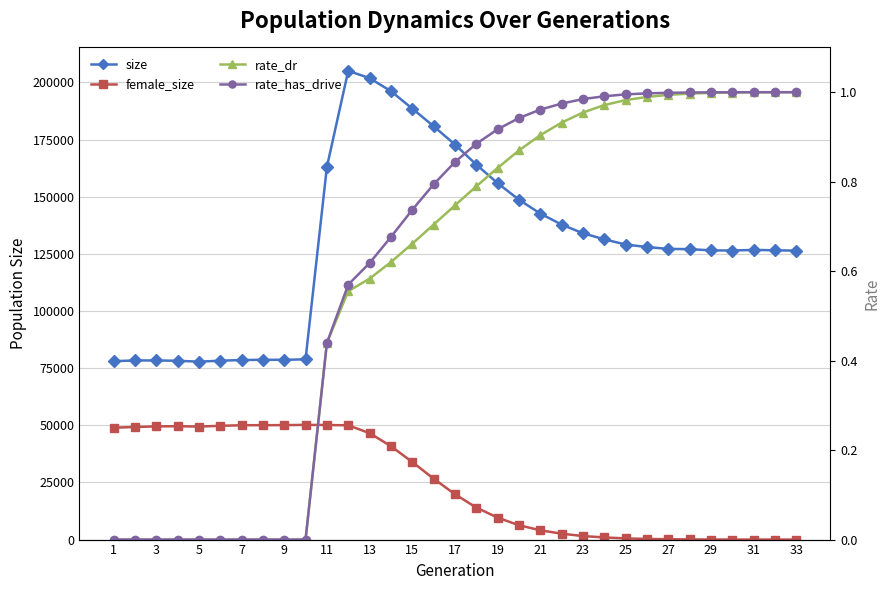

True or false: rate_dr and rate_has_drive intersect in this chart.

False